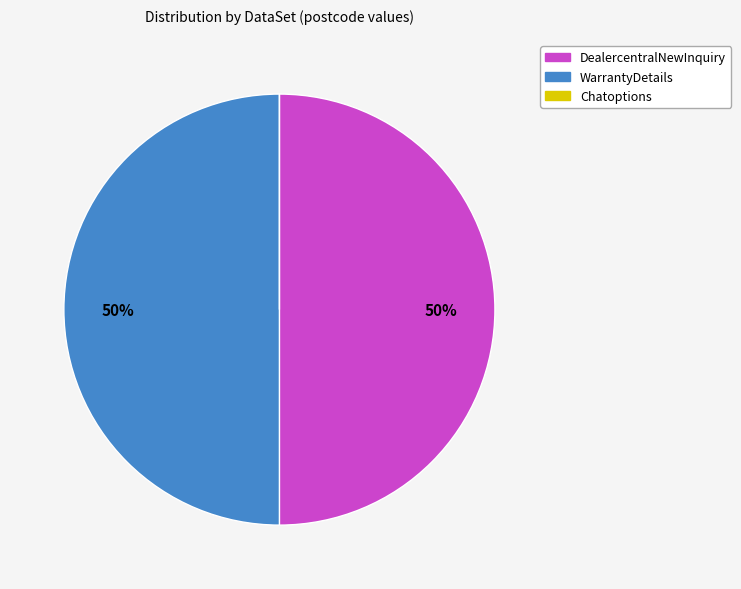

Do WarrantyDetails and DealercentralNewInquiry together represent more than half of the pie?

Yes